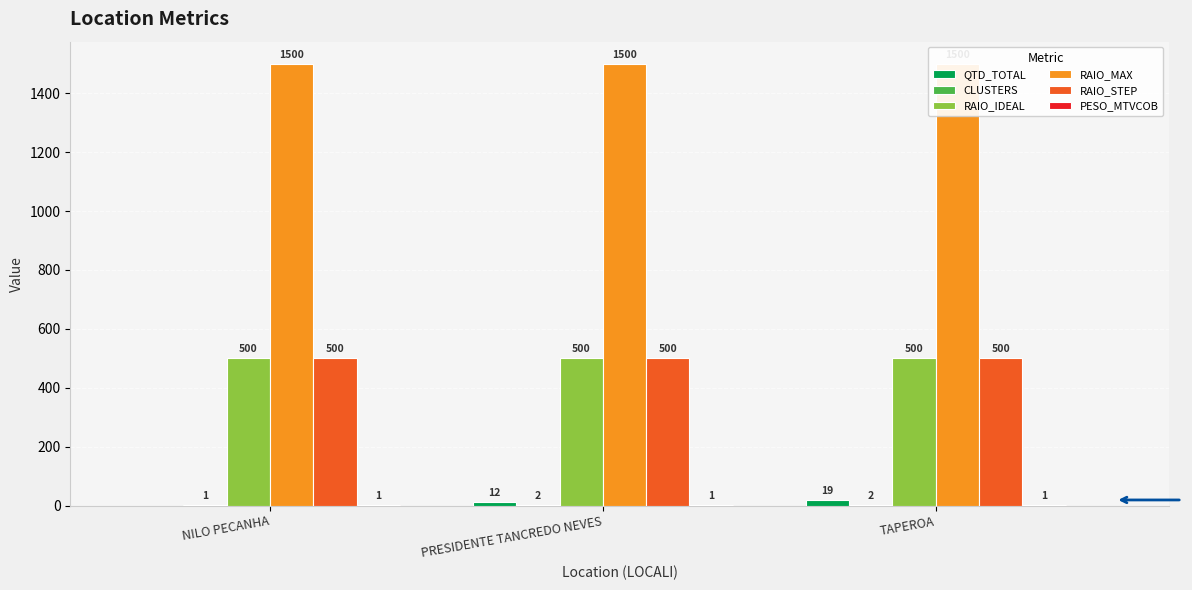

At which label is PESO_MTVCOB closest to 1?

NILO PECANHA